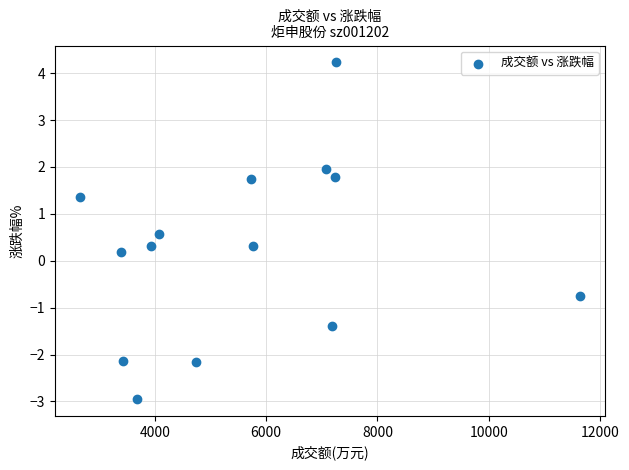

What is the range of Y values (max minus min)?

7.2